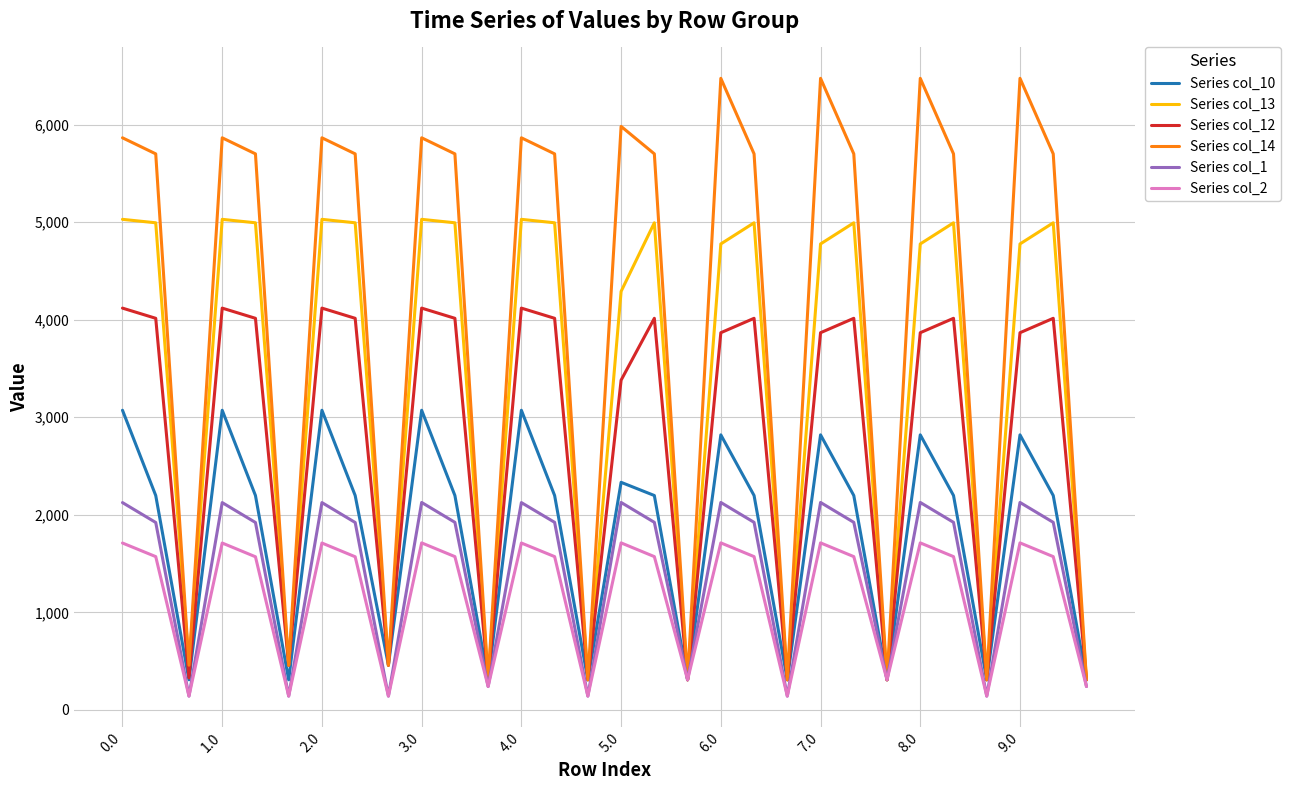

How many distinct data groups are displayed?

6